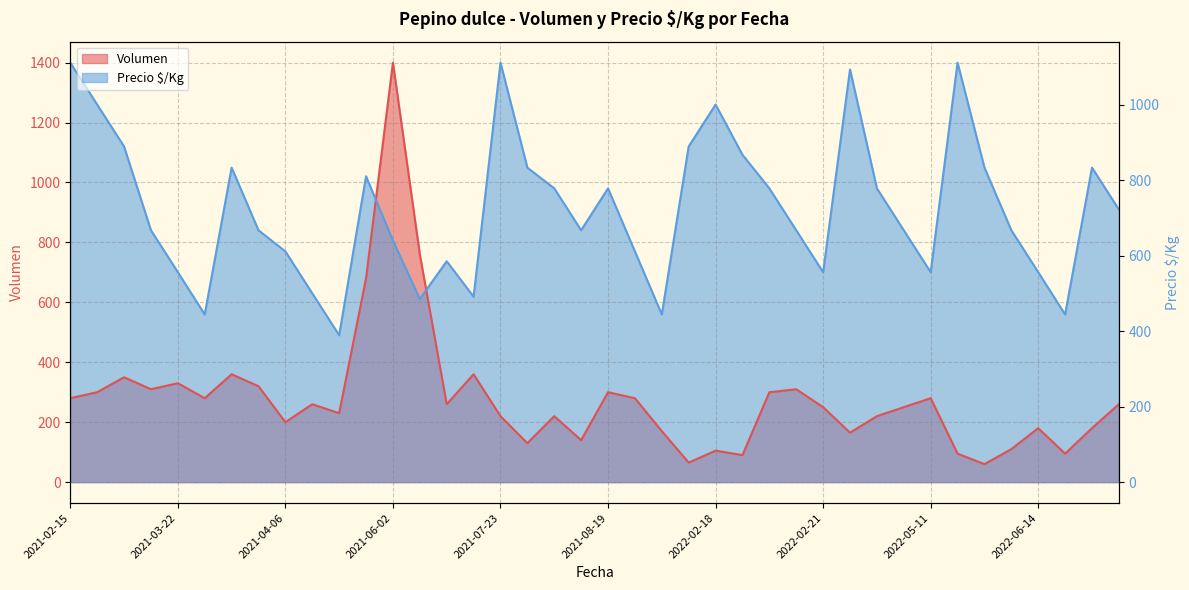

Rank the series by their average value, from lowest to highest.

Volumen, Precio $/Kg